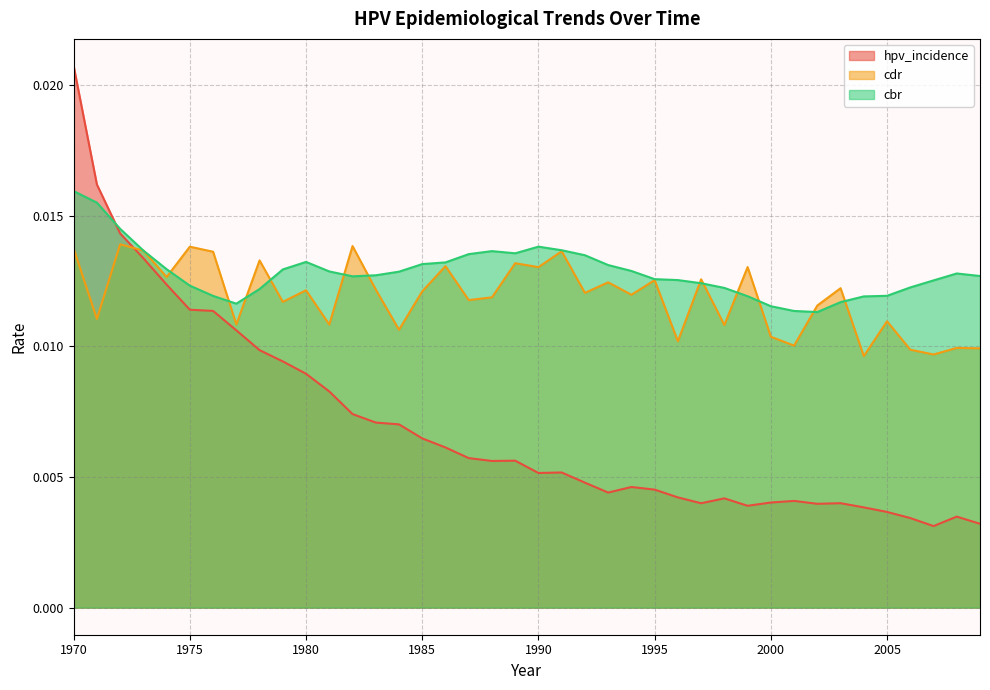

Which category has the highest value across all series?

1970